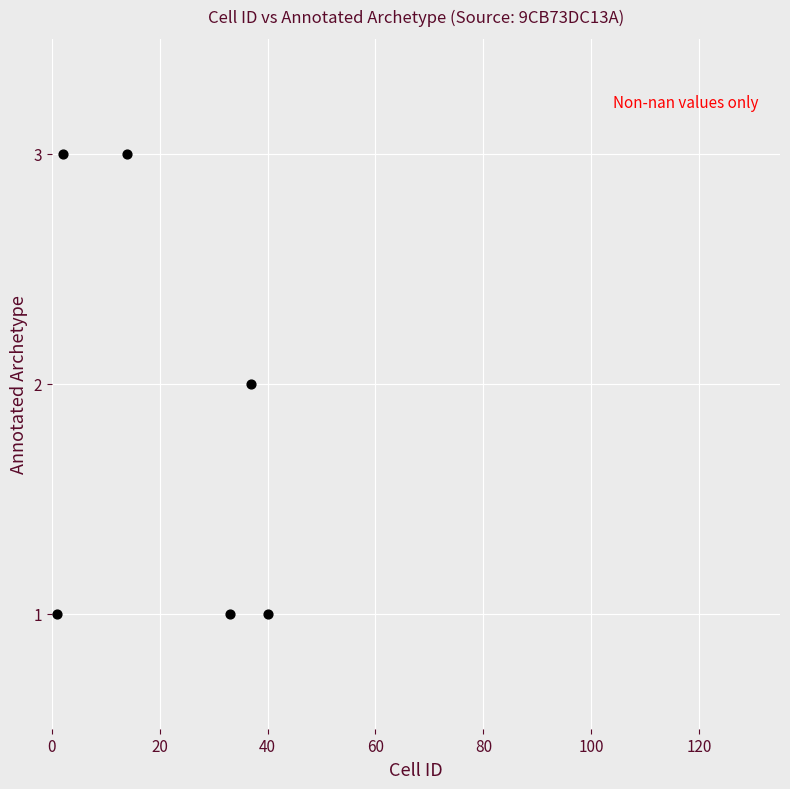

What is the range of X values (max minus min)?

39